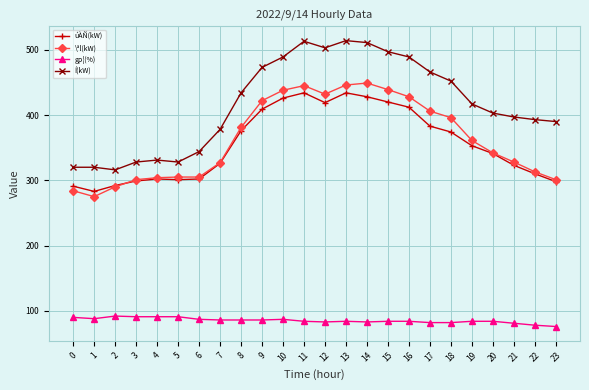

What is the highest value of the úÀÑ(kW) series?

434